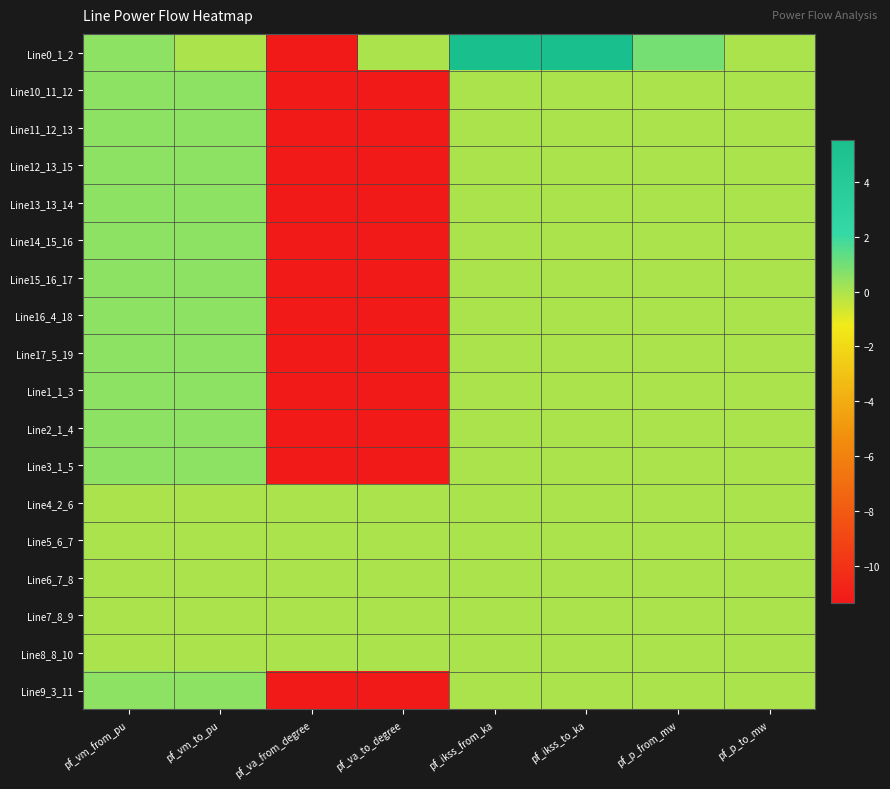

At which category does the chart reach its minimum across all series?

pf_va_from_degree